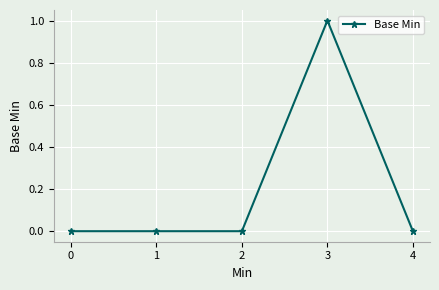

What is the sum of all values?

1